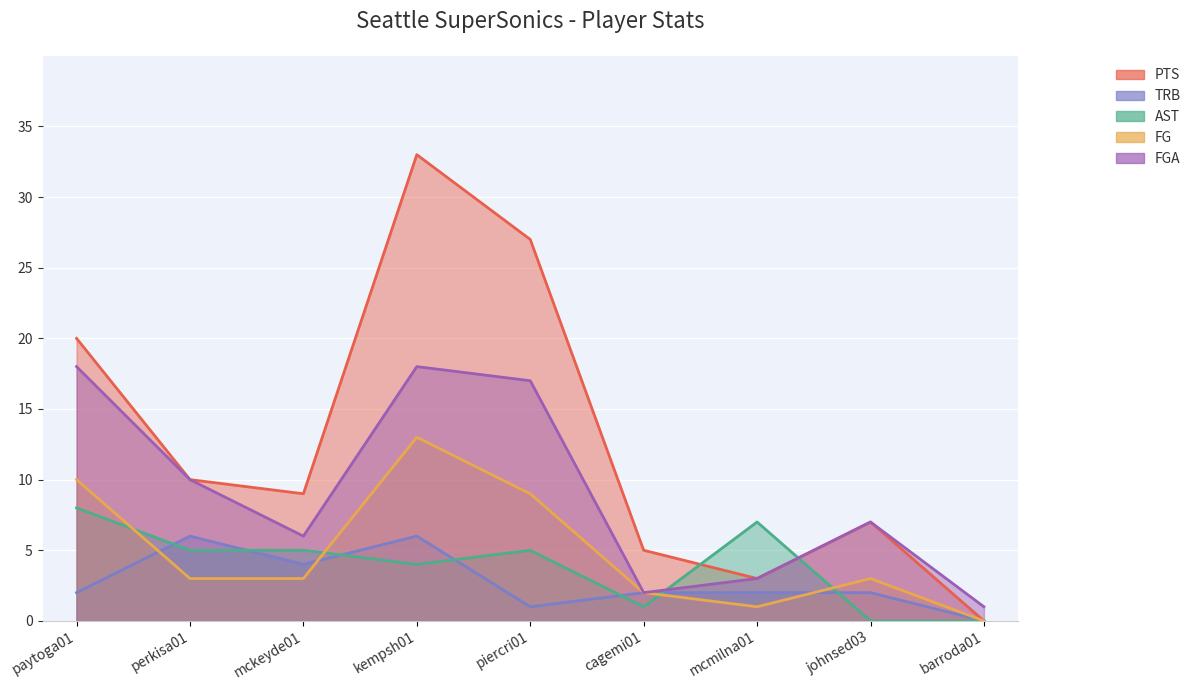

Reading left to right, list all the values displayed in this chart.

PTS: paytoga01=20	perkisa01=10	mckeyde01=9	kempsh01=33	piercri01=27	cagemi01=5	mcmilna01=3	johnsed03=7	barroda01=0
AST: paytoga01=8	perkisa01=5	mckeyde01=5	kempsh01=4	piercri01=5	cagemi01=1	mcmilna01=7	johnsed03=0	barroda01=0
TRB: paytoga01=2	perkisa01=6	mckeyde01=4	kempsh01=6	piercri01=1	cagemi01=2	mcmilna01=2	johnsed03=2	barroda01=0
FG: paytoga01=10	perkisa01=3	mckeyde01=3	kempsh01=13	piercri01=9	cagemi01=2	mcmilna01=1	johnsed03=3	barroda01=0
FGA: paytoga01=18	perkisa01=10	mckeyde01=6	kempsh01=18	piercri01=17	cagemi01=2	mcmilna01=3	johnsed03=7	barroda01=1